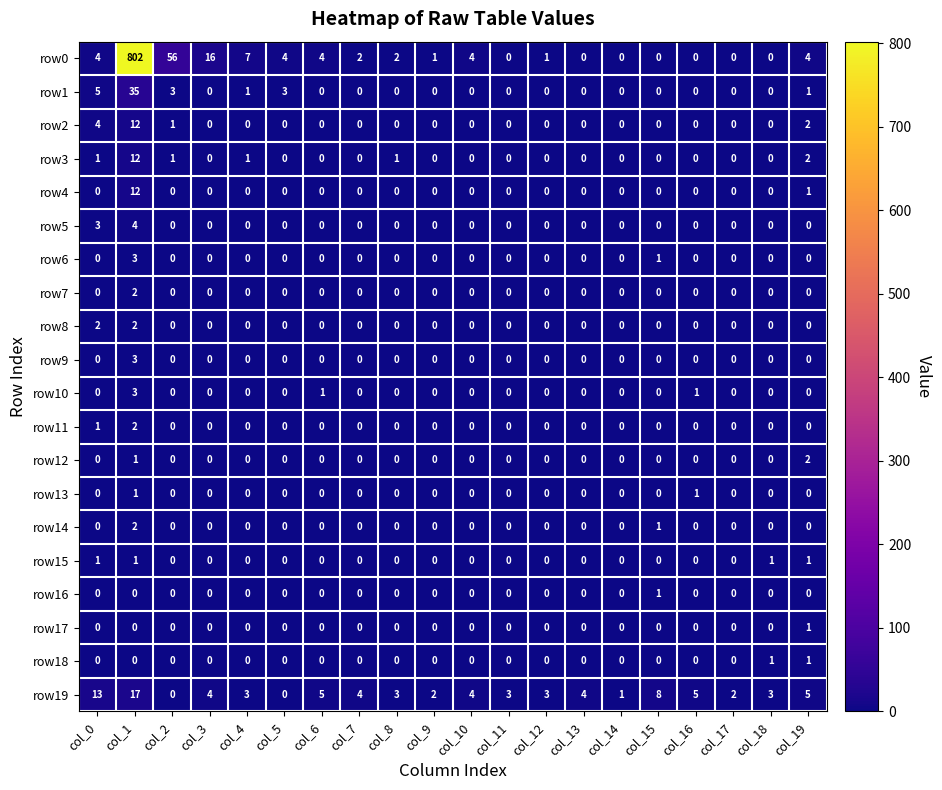

Which series has the widest spread of values?

row0